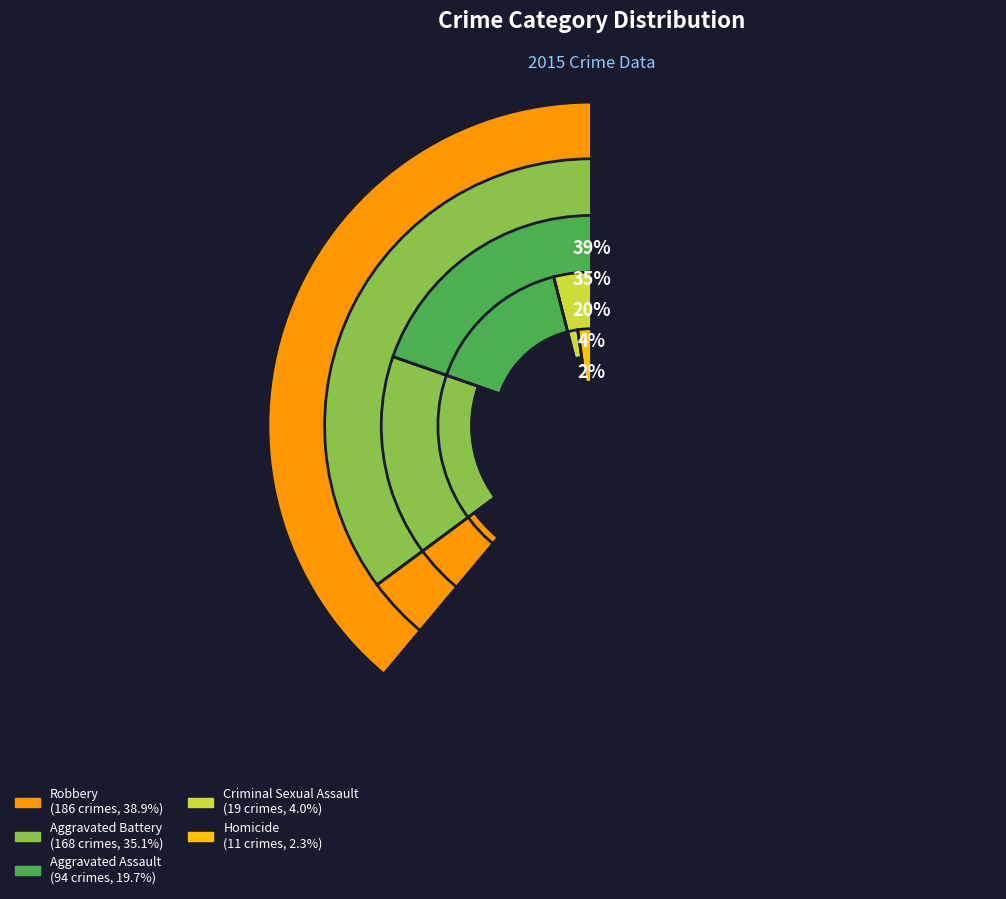

Which category has the smallest portion of the pie?

Homicide